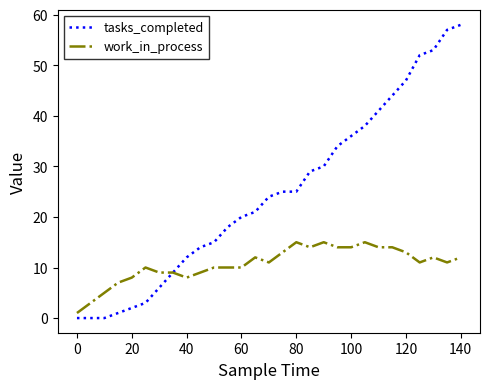

Which series has the largest total across all categories?

tasks_completed